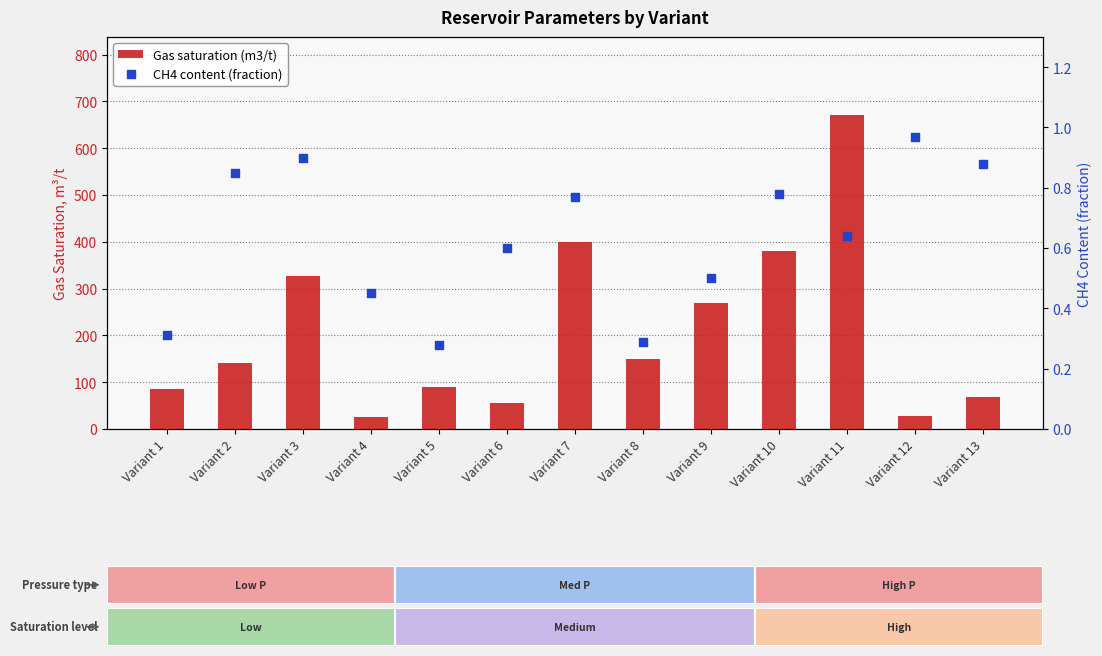

Which series has the largest total across all categories?

Gas saturation (m3/t)